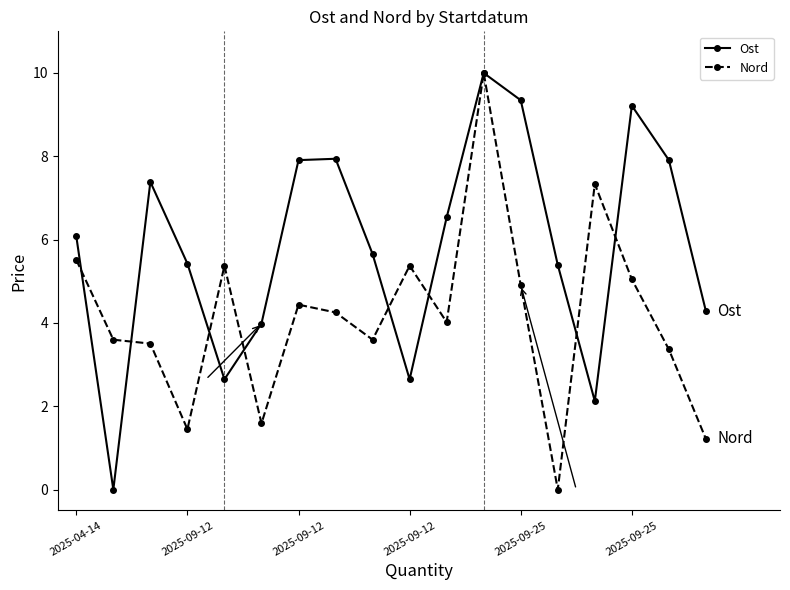

What is the greatest value displayed?

10.0